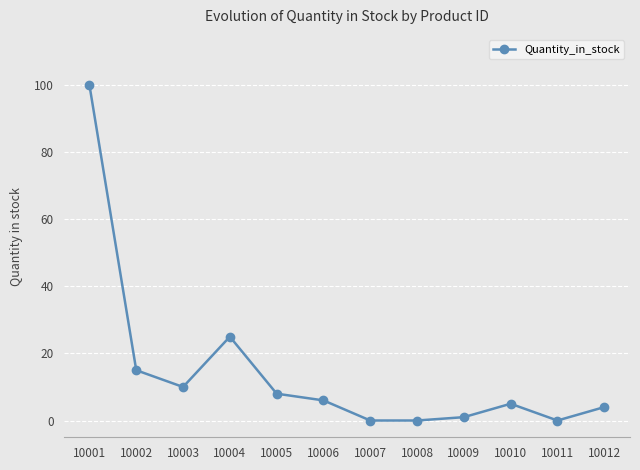

Reading left to right, what are all the values shown in this chart?

10001=100	10002=15	10003=10	10004=25	10005=8	10006=6	10007=0	10008=0	10009=1	10010=5	10011=0	10012=4